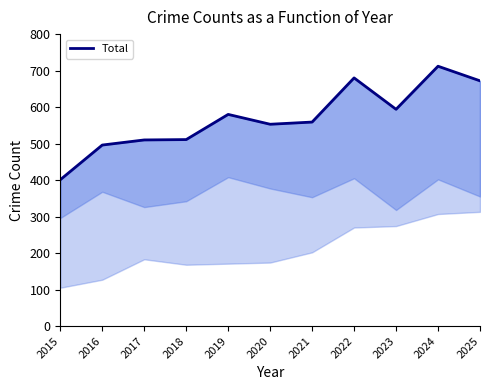

Reading left to right, list all the values displayed in this chart.

401	496	510	511	580	553	559	680	594	712	672